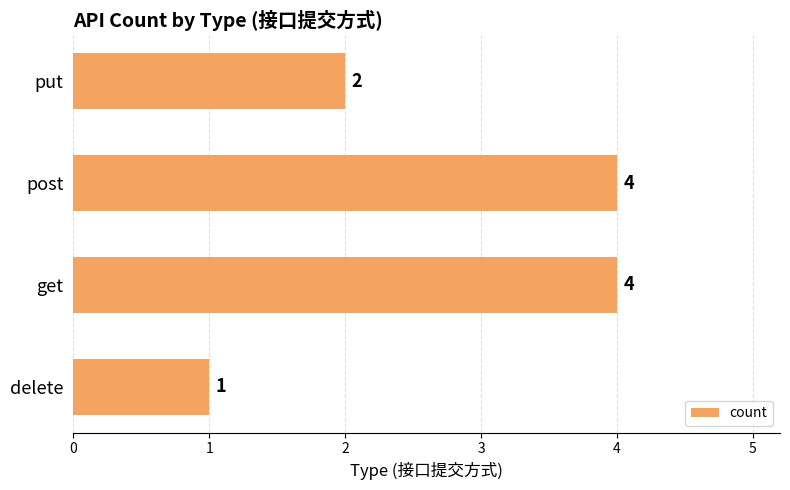

Are the bars grouped side by side (vs. stacked)?

No